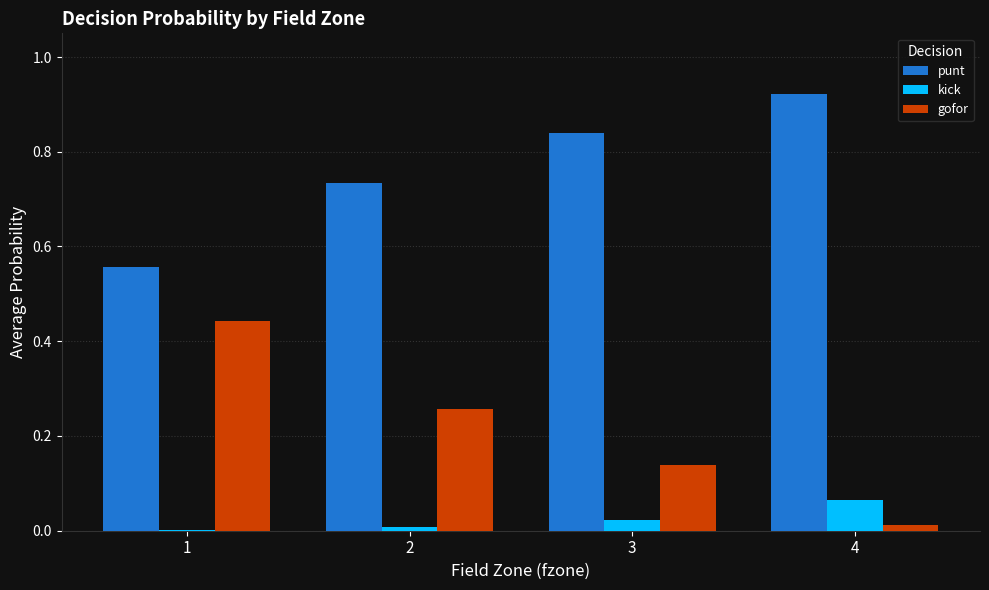

Is it true that gofor equals 0.0 at 4?

True